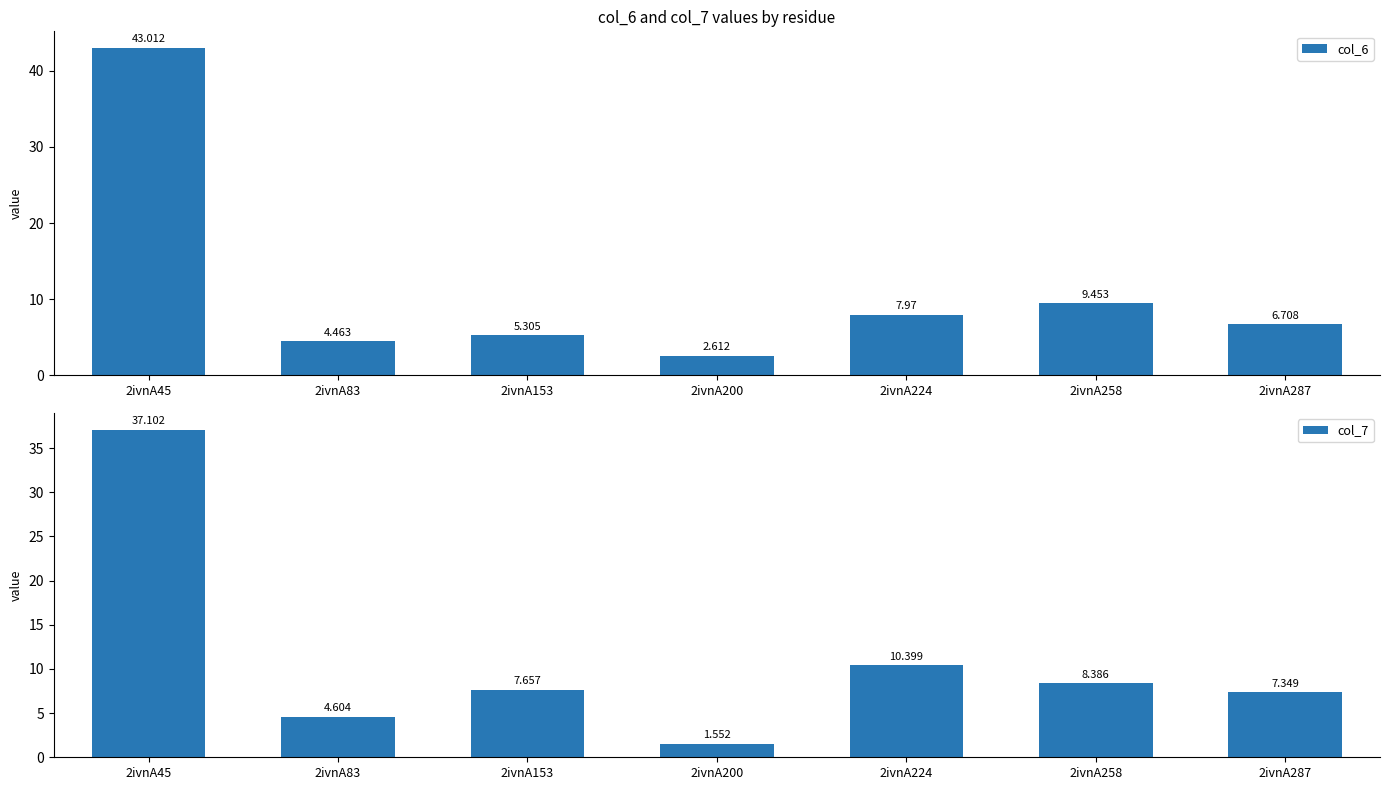

Reading left to right, what are all the values shown in this chart?

col_6: 43.0	4.5	5.3	2.6	8.0	9.5	6.7
col_7: 37.1	4.6	7.7	1.6	10.4	8.4	7.3